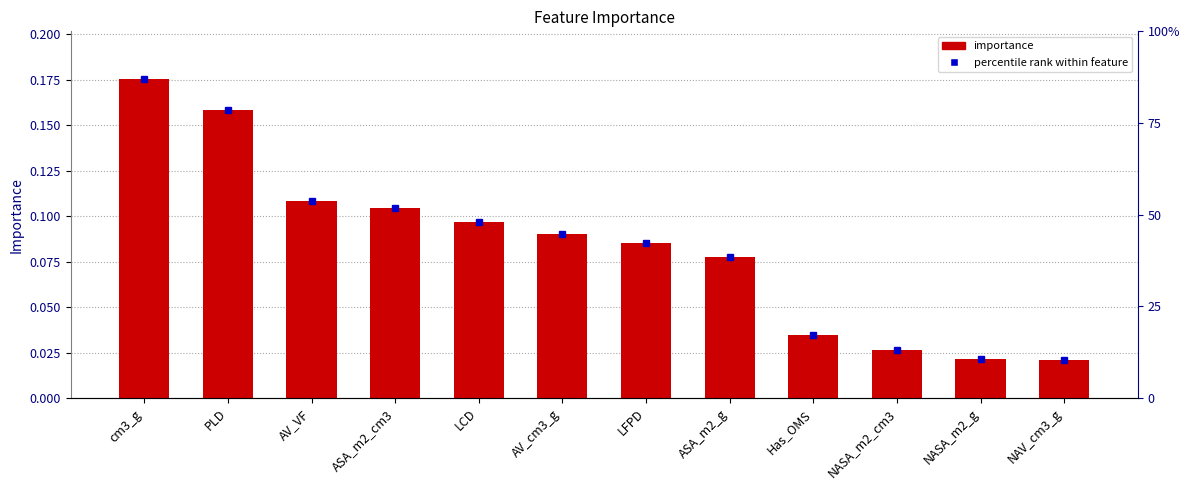

How many values are between 0 and 1?

12